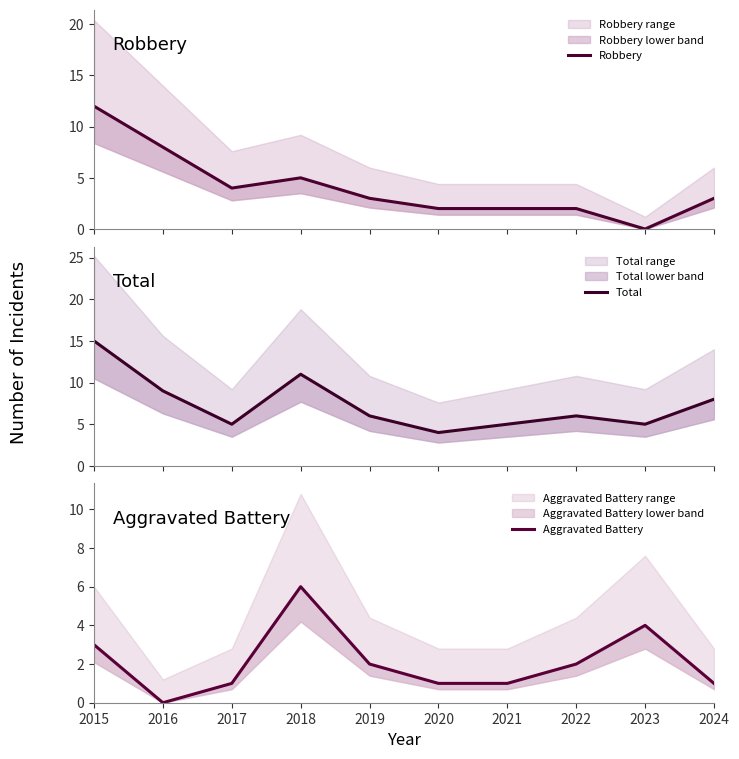

Rank the series at 2021 from lowest to highest value.

Aggravated Battery, Robbery, Total